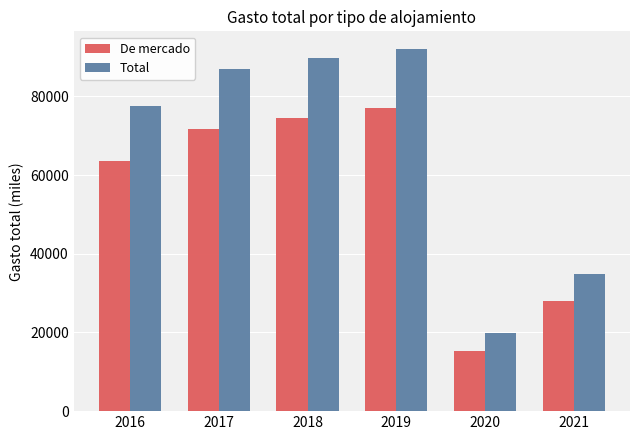

At how many categories does at least one series exceed 89258?

2